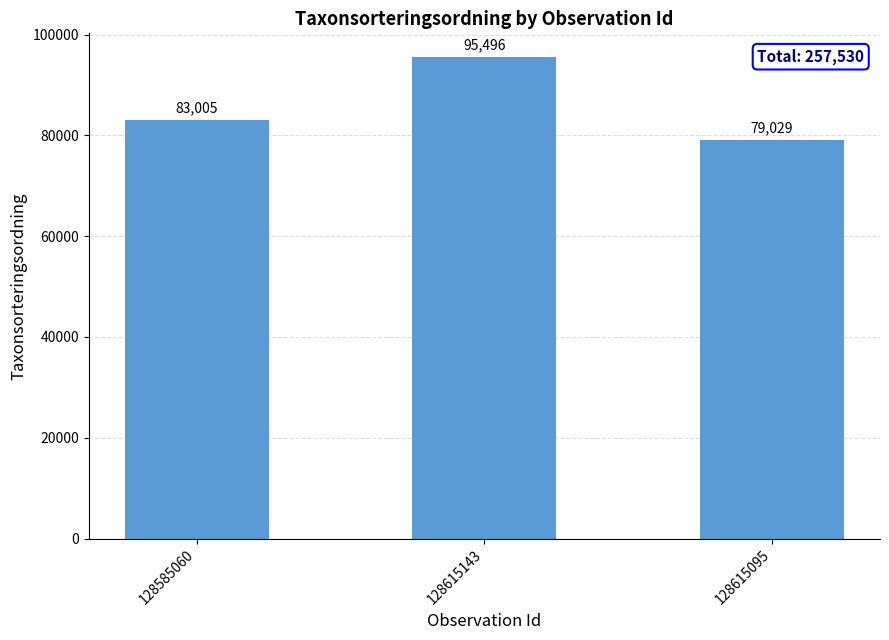

Reading right to left, what are all the values shown in this chart?

128615095=79029	128615143=95496	128585060=83005